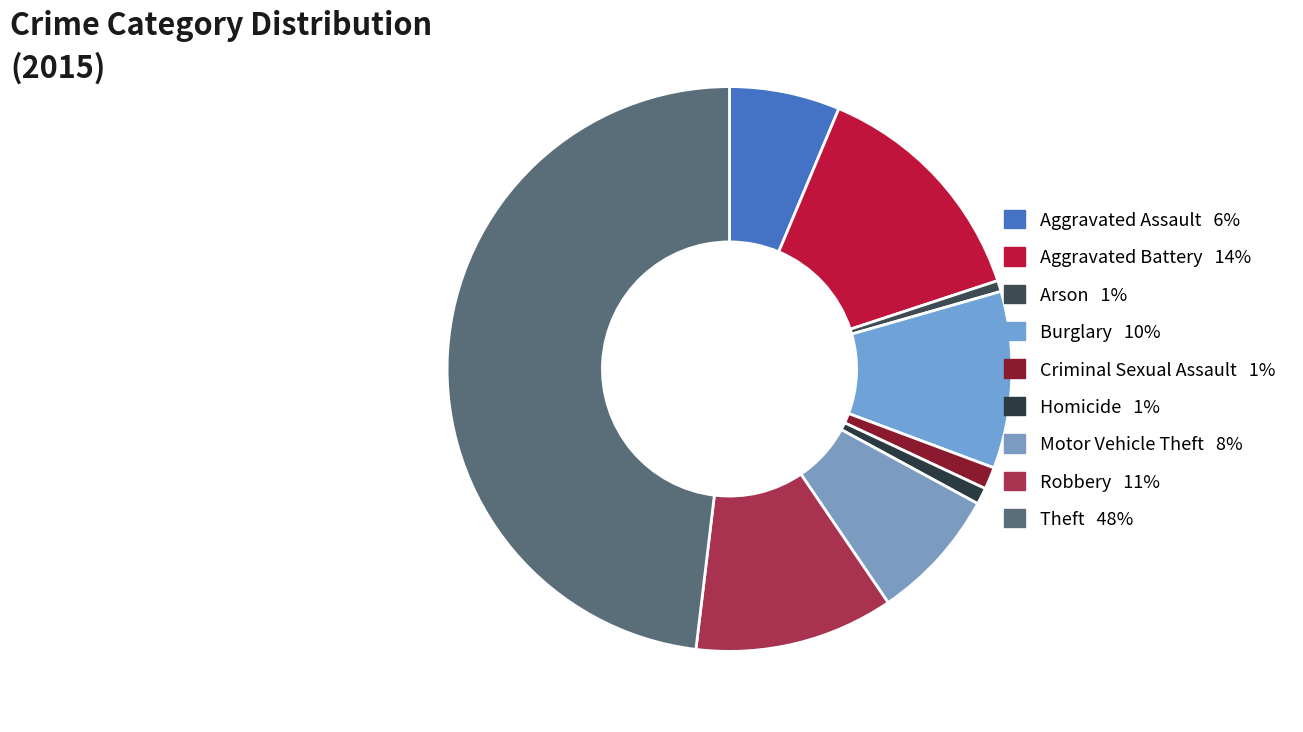

Rank the categories by value from lowest to highest.

Arson, Homicide, Criminal Sexual Assault, Aggravated Assault, Motor Vehicle Theft, Burglary, Robbery, Aggravated Battery, Theft